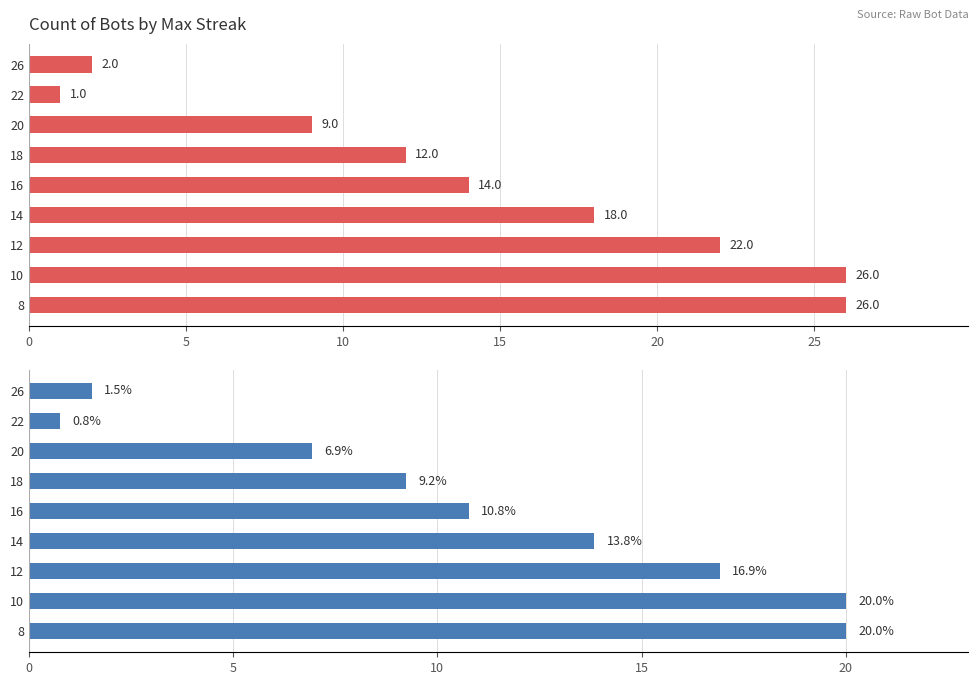

What is the sum of all % of Bots values?

100.0